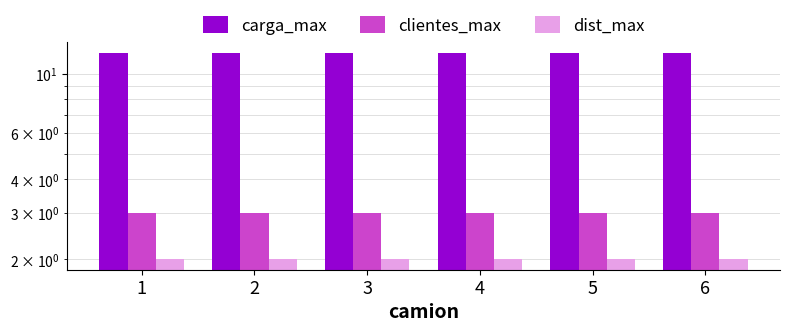

Reading left to right, extract all data points from this chart.

carga_max: 12	12	12	12	12	12
clientes_max: 3	3	3	3	3	3
dist_max: 2	2	2	2	2	2